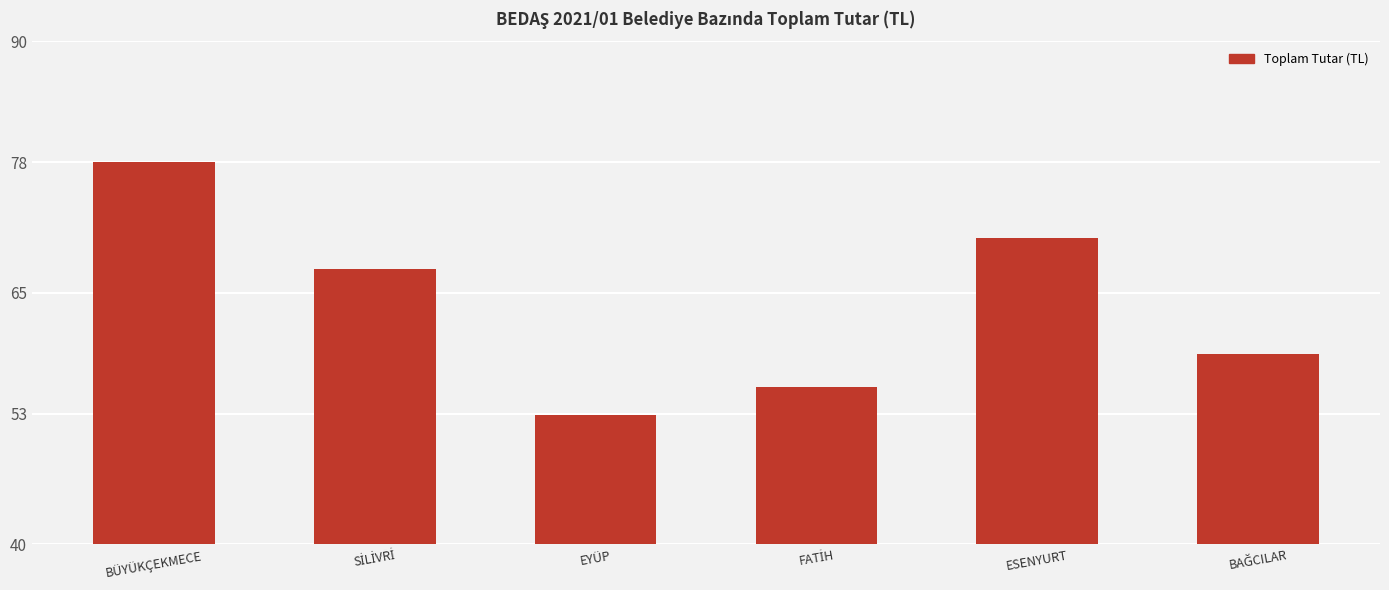

At which category does the chart reach its peak across all series?

BÜYÜKÇEKMECE